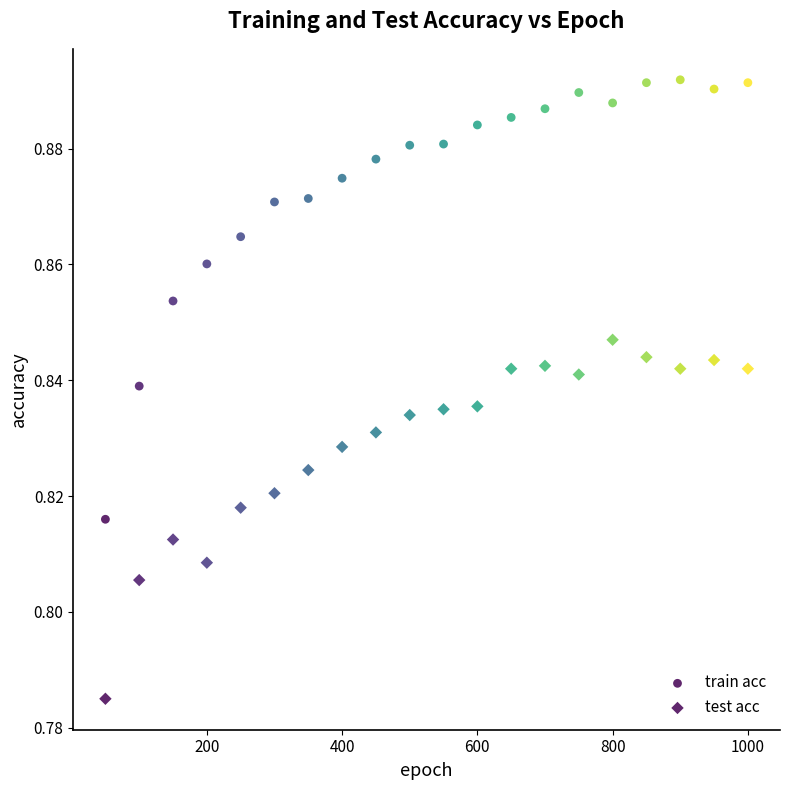

Count the number of points in this scatter plot.

40